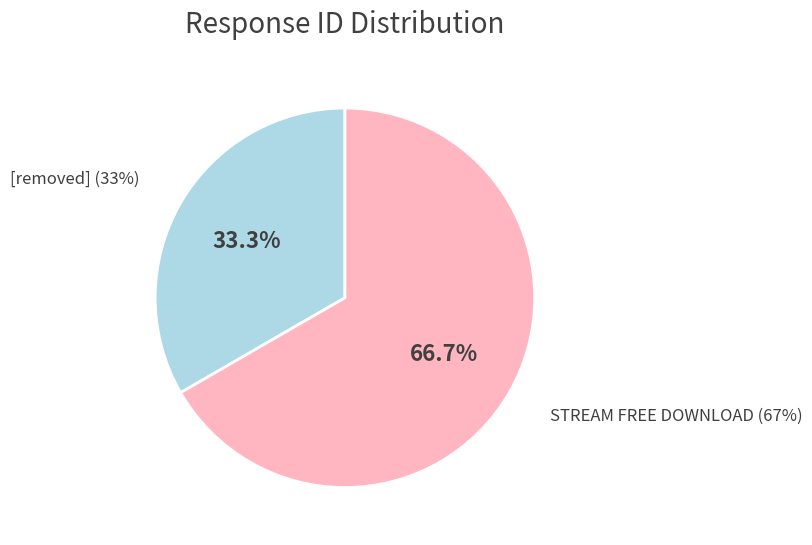

What is the change in value from [removed] to #»[STREAM FREE DOWNLOAD]?

+1